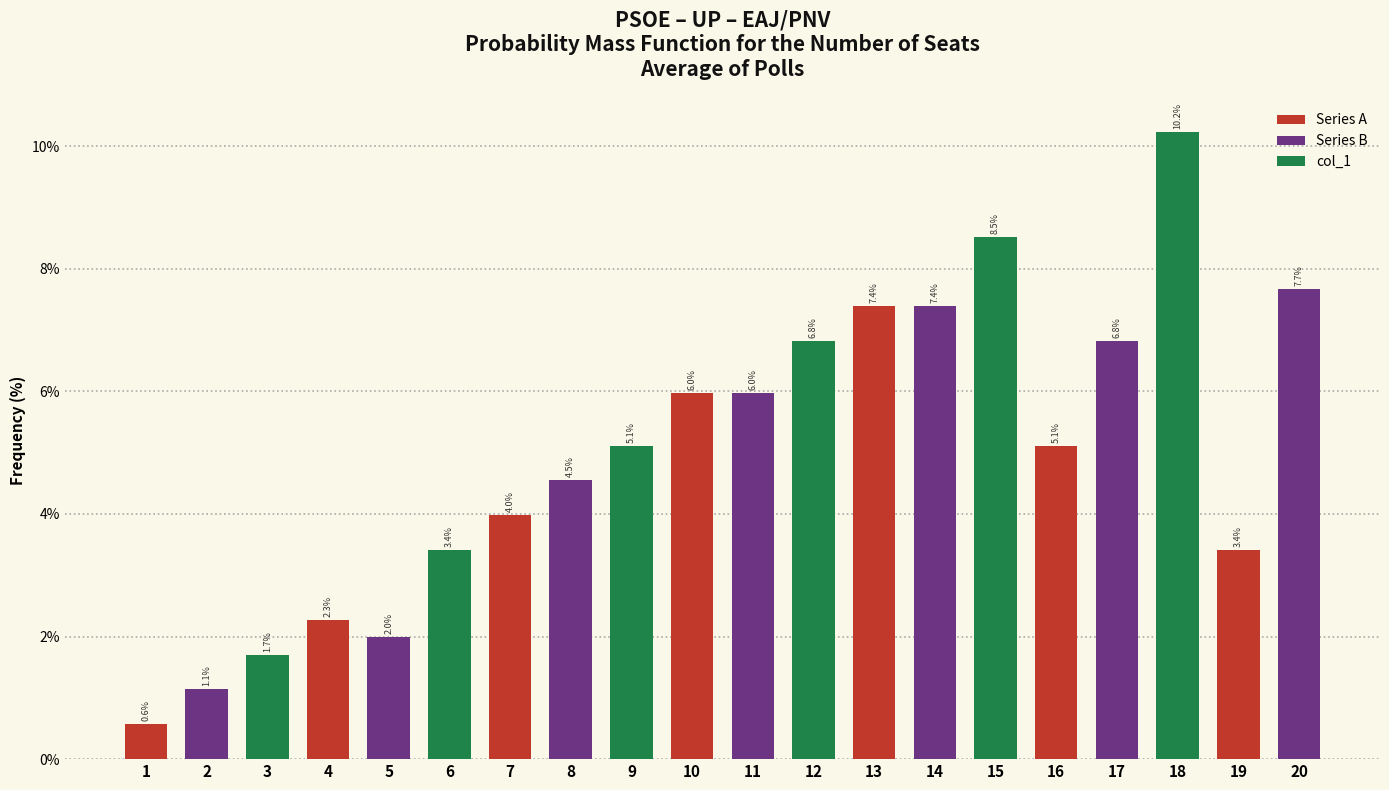

What is the maximum value shown in the chart?

10.2